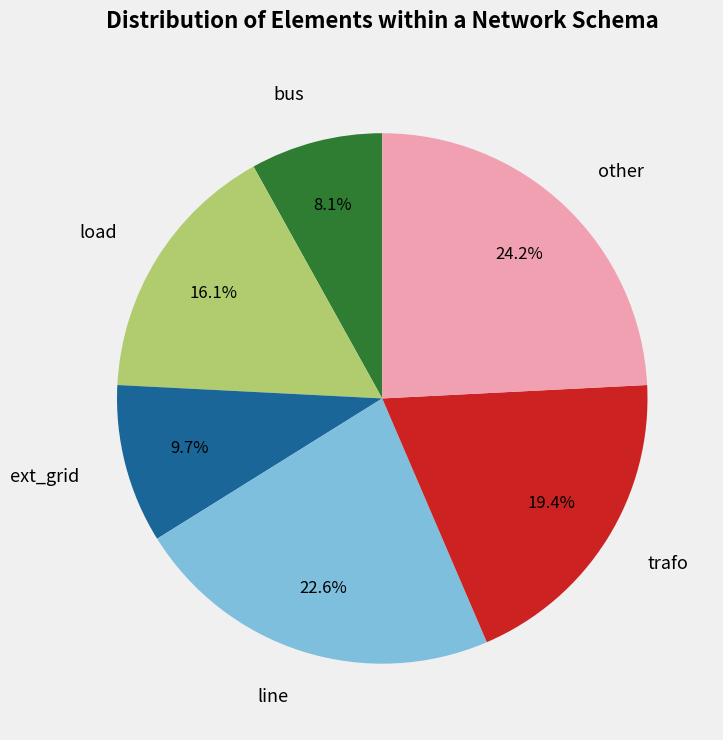

How many segments does this pie chart have?

6